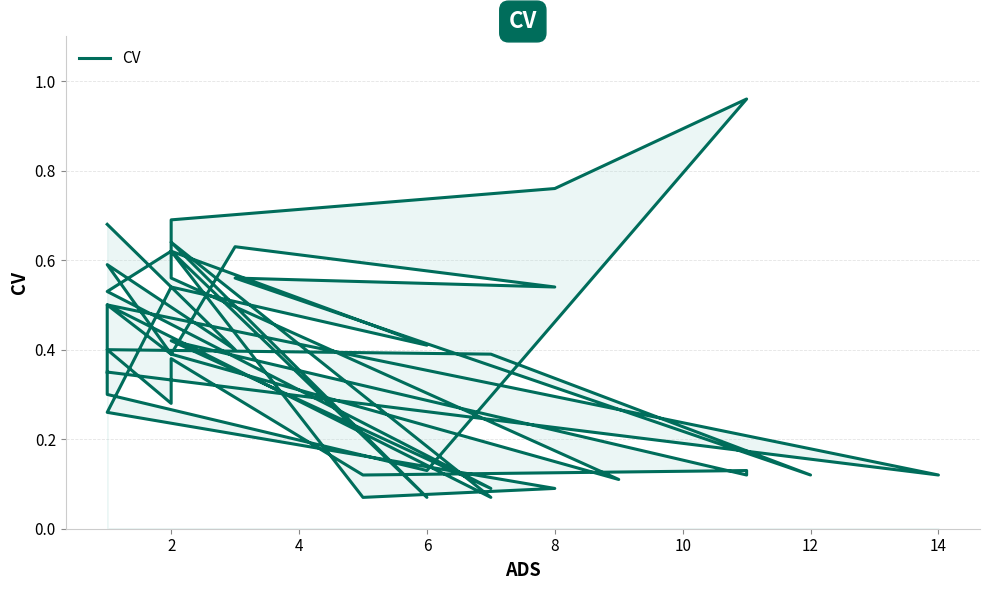

True or false: the data shows 1.0 at 0.

False